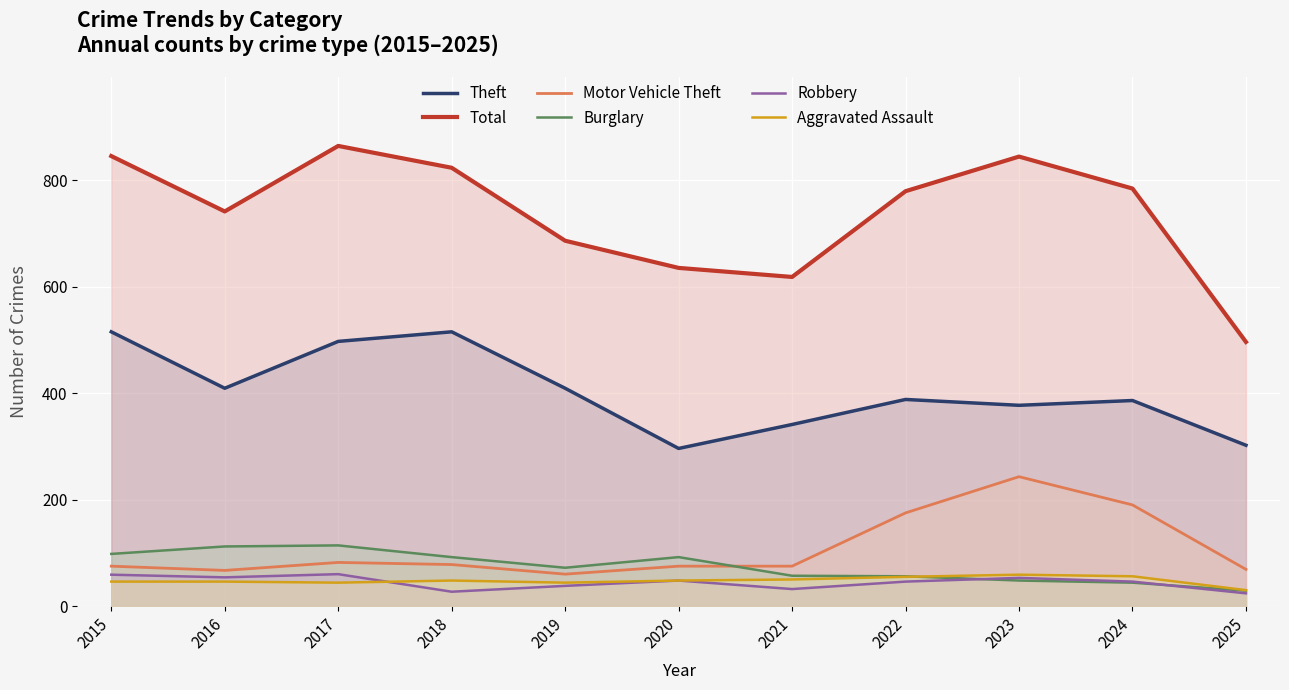

Which series has the widest spread of values?

Total